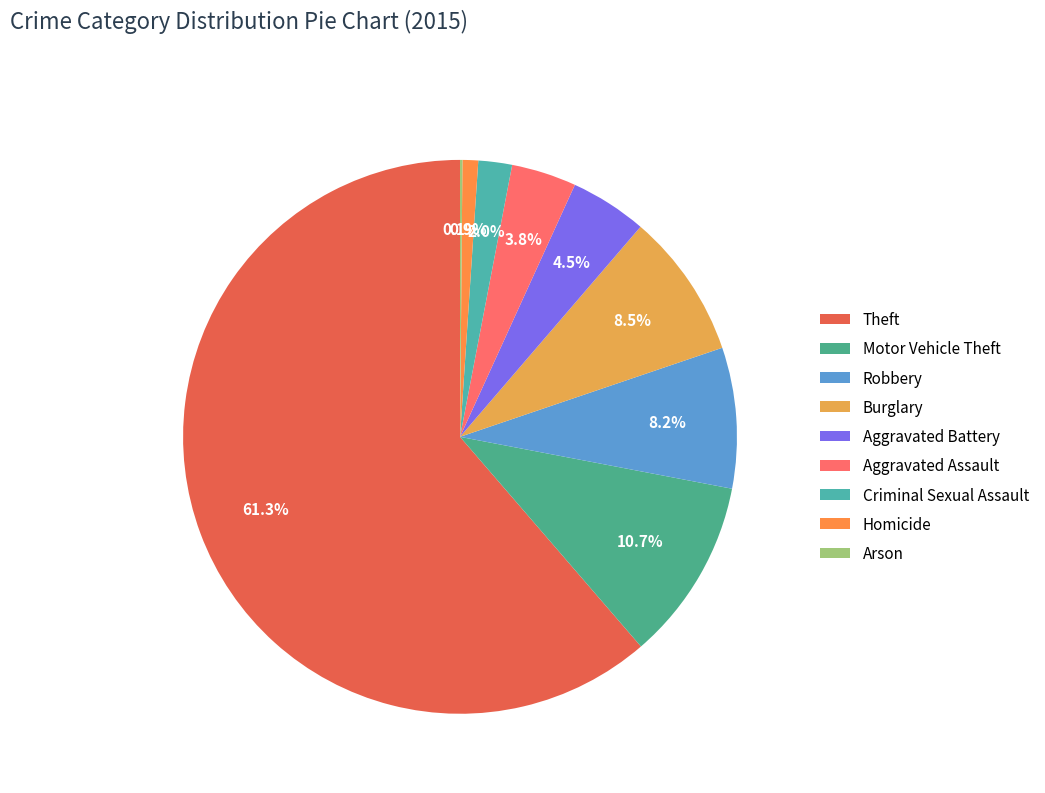

Between Motor Vehicle Theft and Robbery, which is larger?

Motor Vehicle Theft